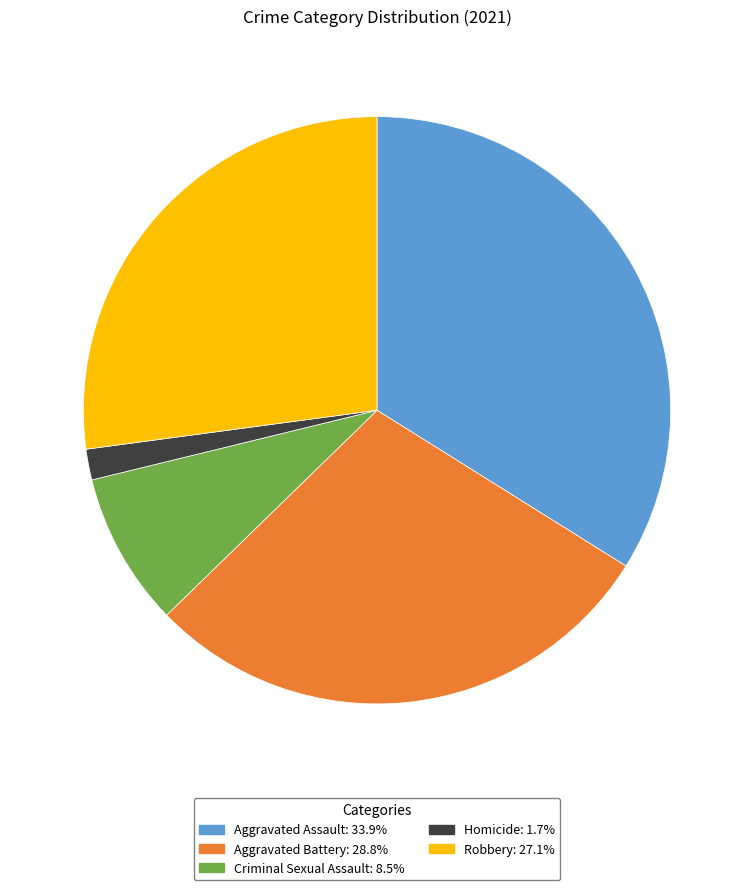

What is the largest slice in the pie chart?

Aggravated Assault